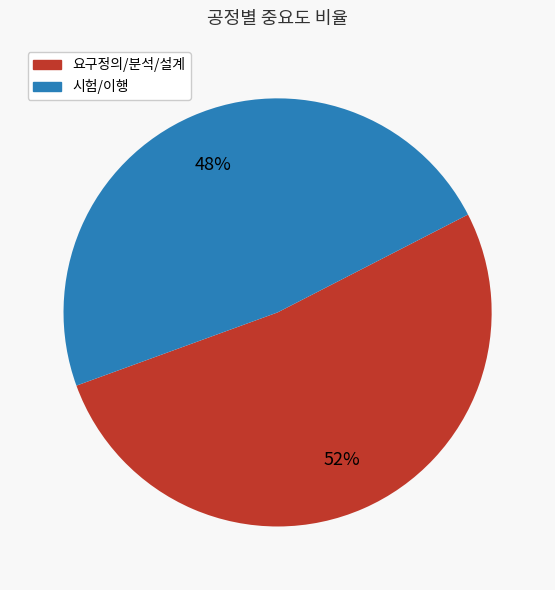

To the nearest percent, what is the difference between the largest and smallest slice percentages?

4%